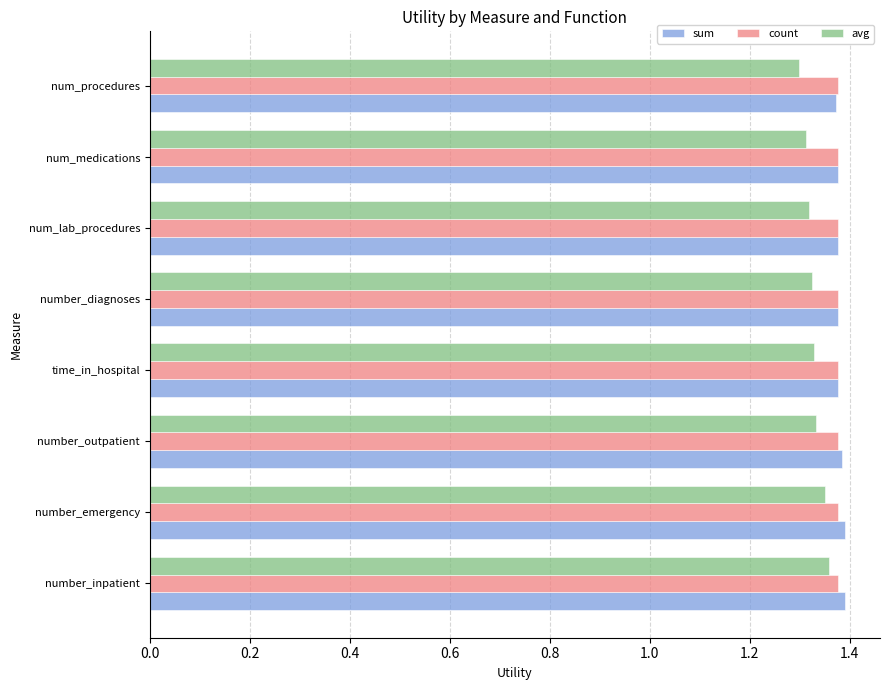

The avg series shows 2.1 at number_diagnoses. True or false?

False